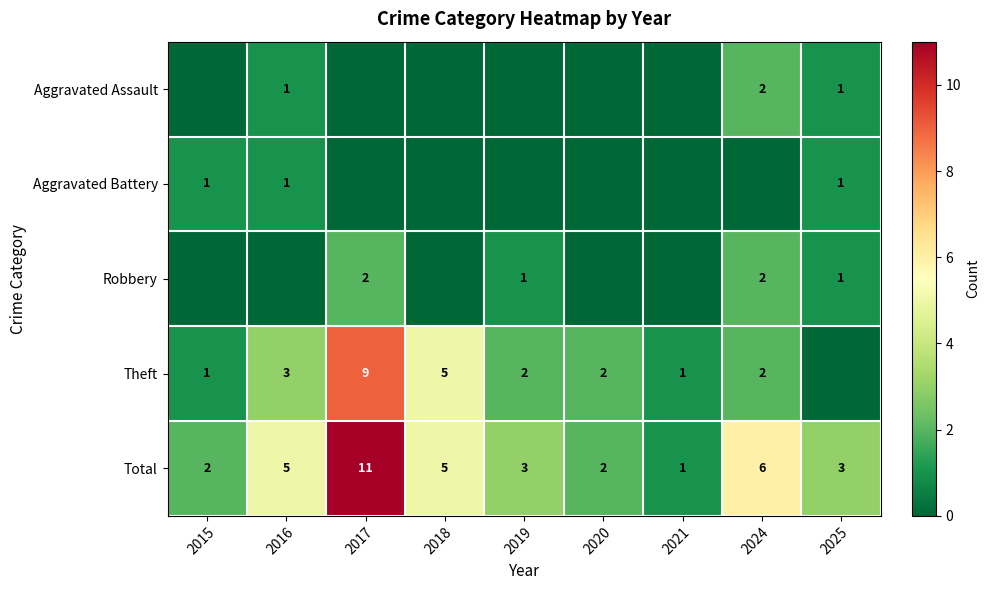

What is the sum of the Aggravated Assault values at 2024 and 2016?

3